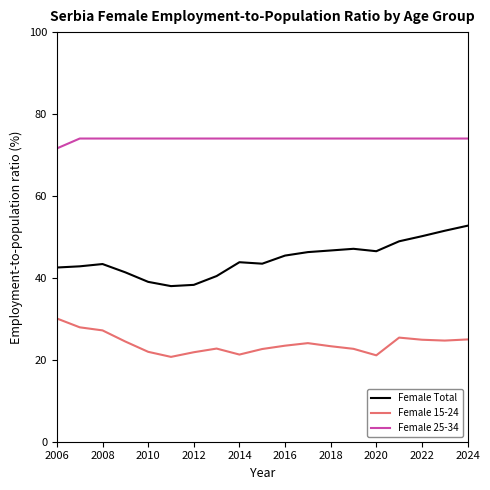

What is the greatest value displayed?

74.0